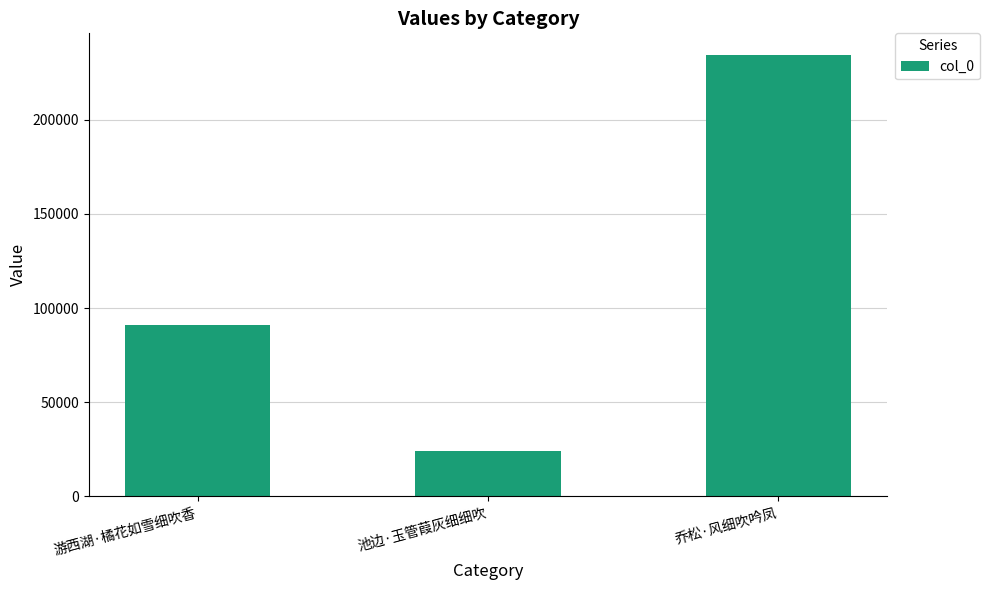

Reading right to left, extract all data points from this chart.

234183	24140	90837